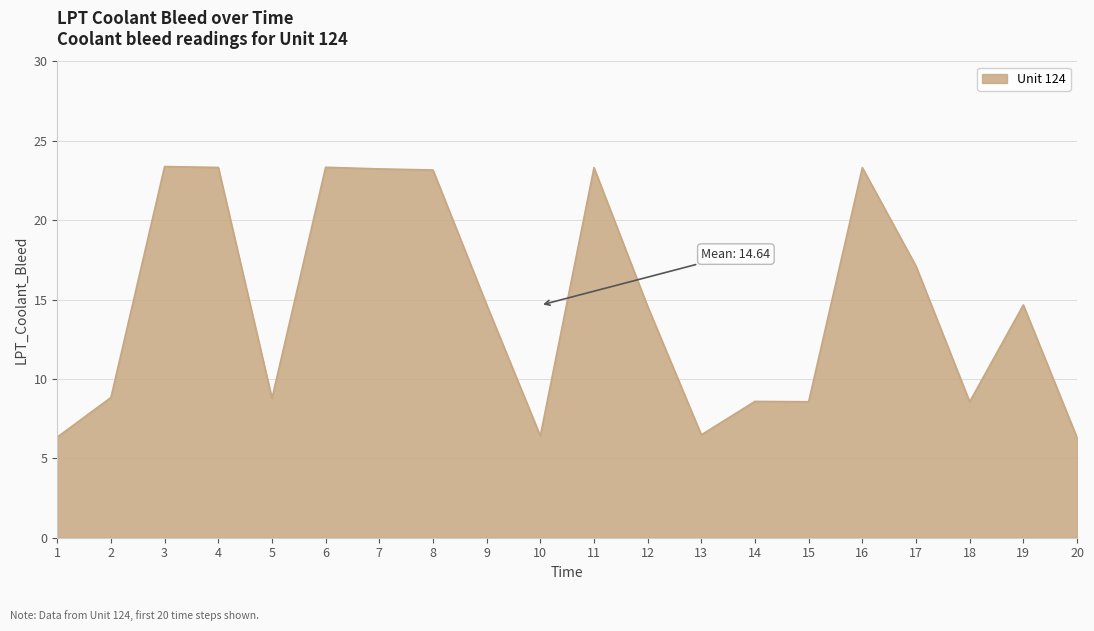

What value does the data have at 6?

23.3